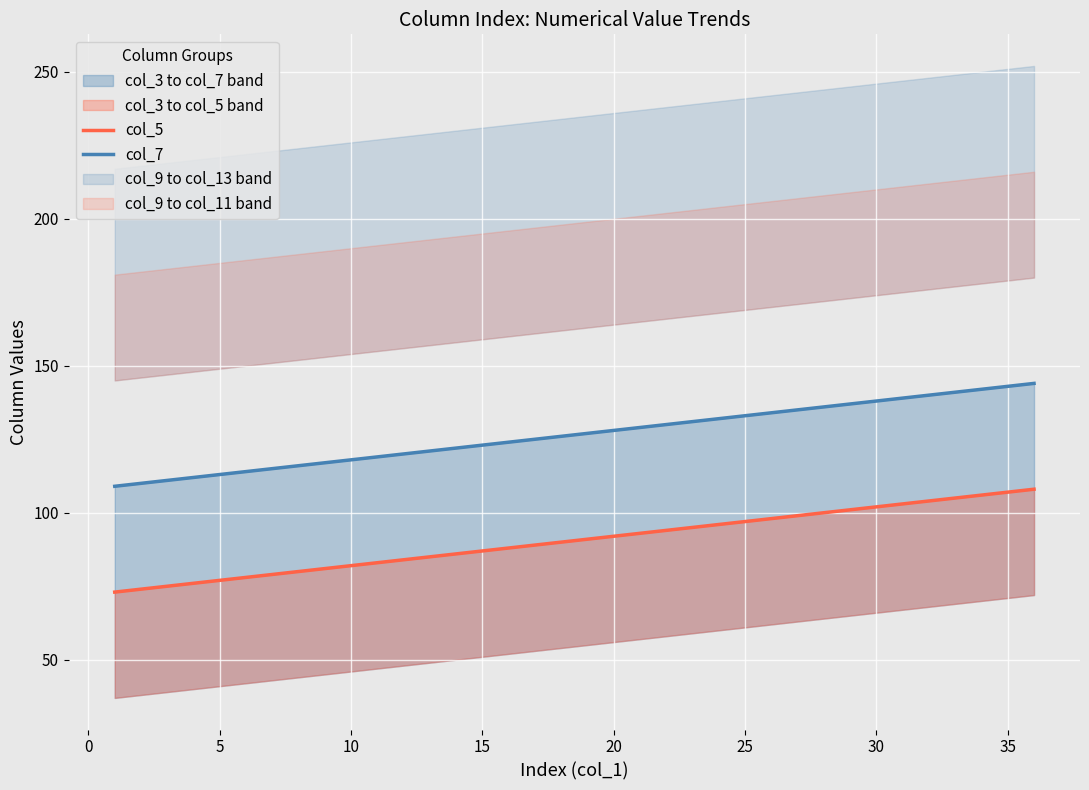

True or false: col_7 has more than 1 interior local peaks.

False